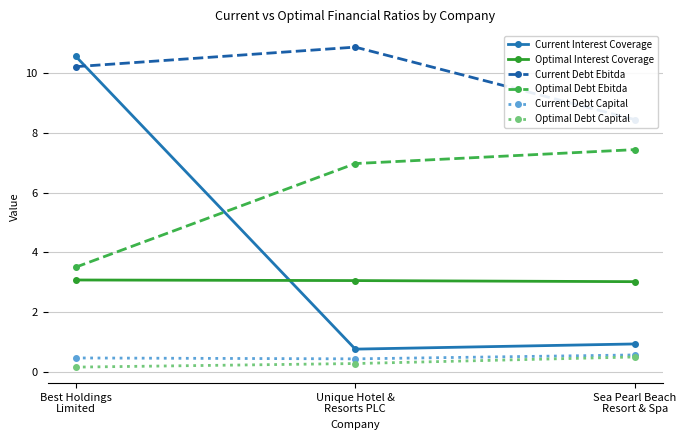

What is the difference between the Current Interest Coverage values at Sea Pearl Beach
Resort & Spa and Unique Hotel &
Resorts PLC?

0.2